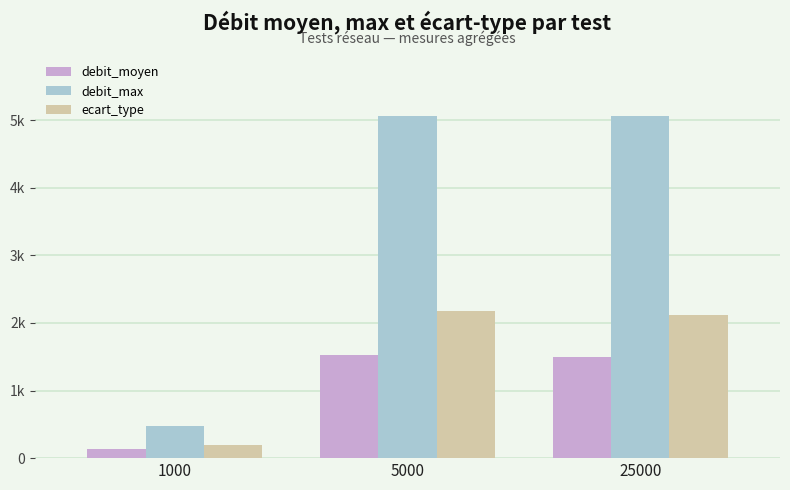

What are all the series names shown in the legend?

debit_moyen, debit_max, ecart_type